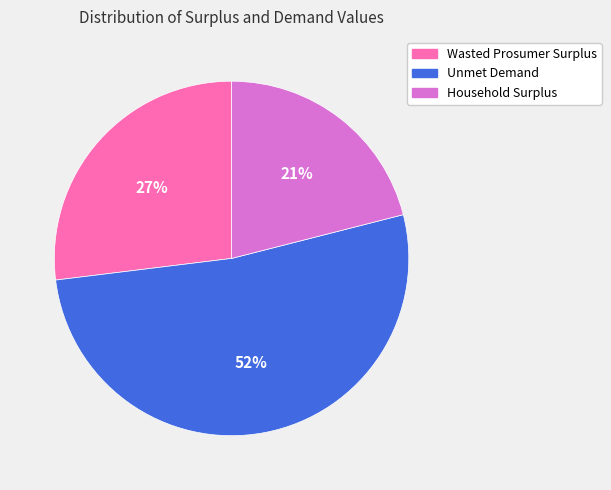

The Unmet Demand slice represents 43% of the pie. True or false?

False